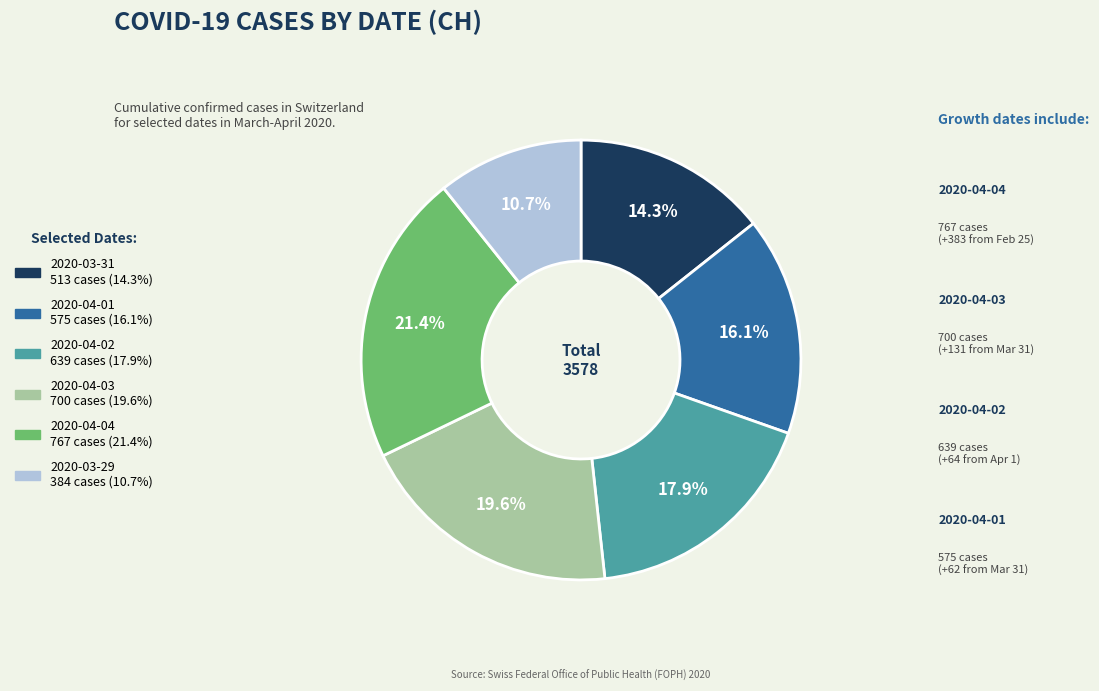

To the nearest percent, what percentage of the pie is 2020-03-29?

11%